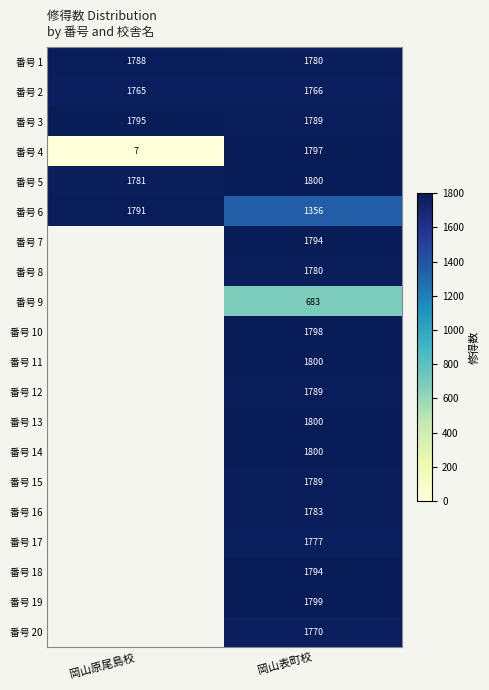

What is the difference between the highest and lowest values at 岡山表町校?

1117